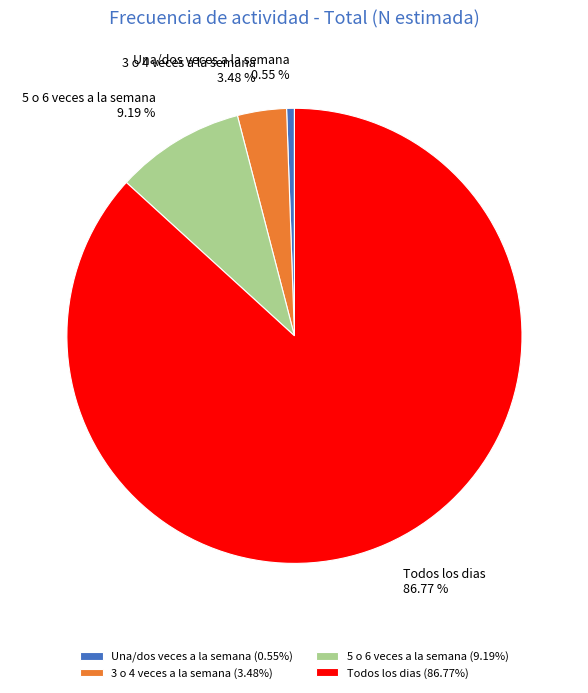

The Una/dos veces a la semana slice represents 13% of the pie. True or false?

False